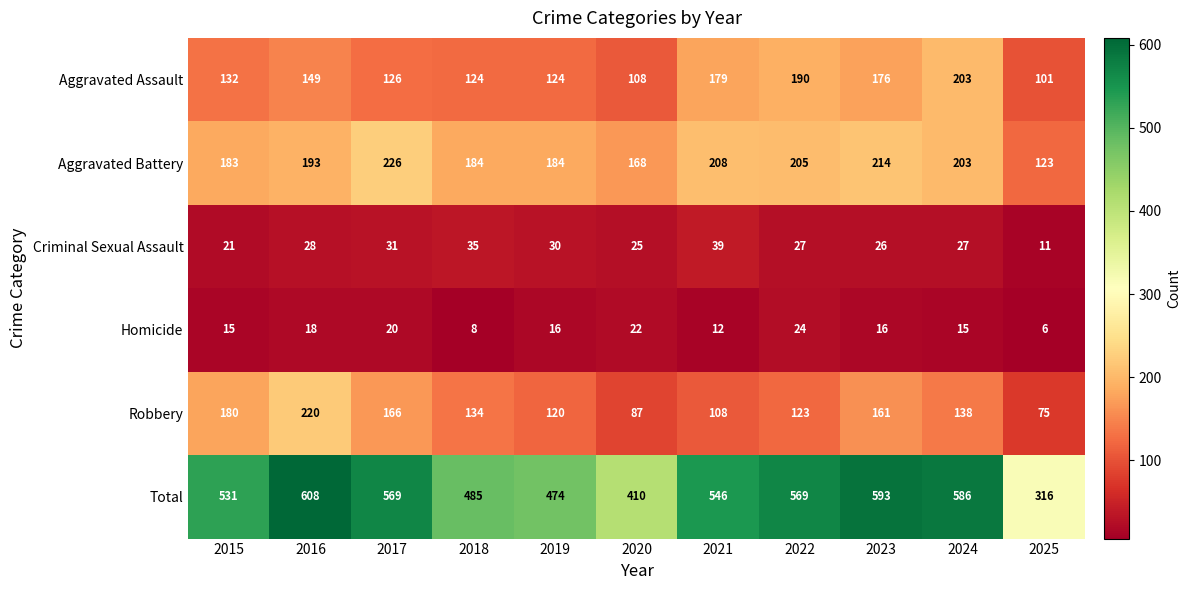

How many categories are shown in the chart?

11